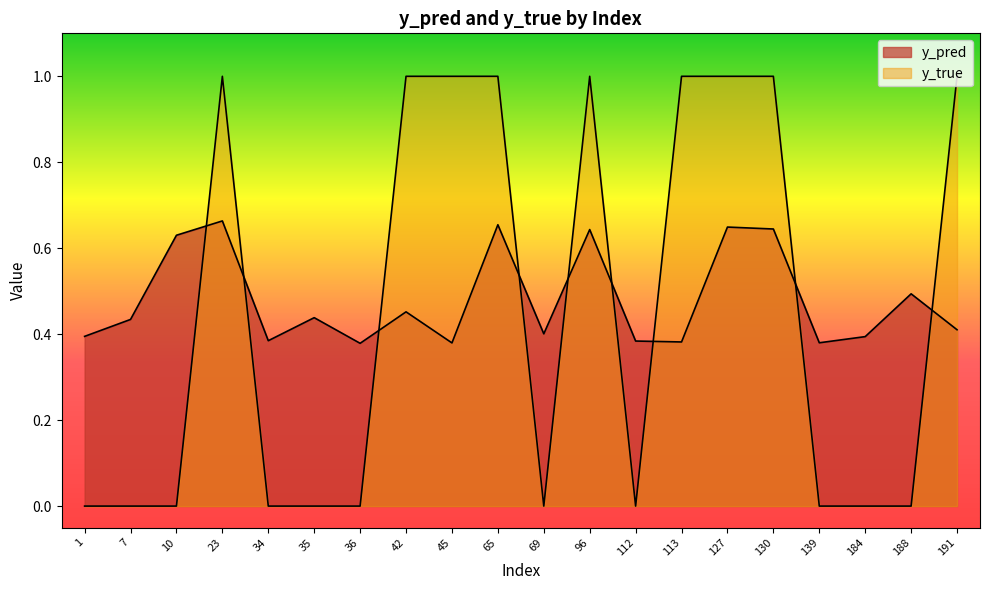

Rank the series at 184 from lowest to highest value.

y_true, y_pred